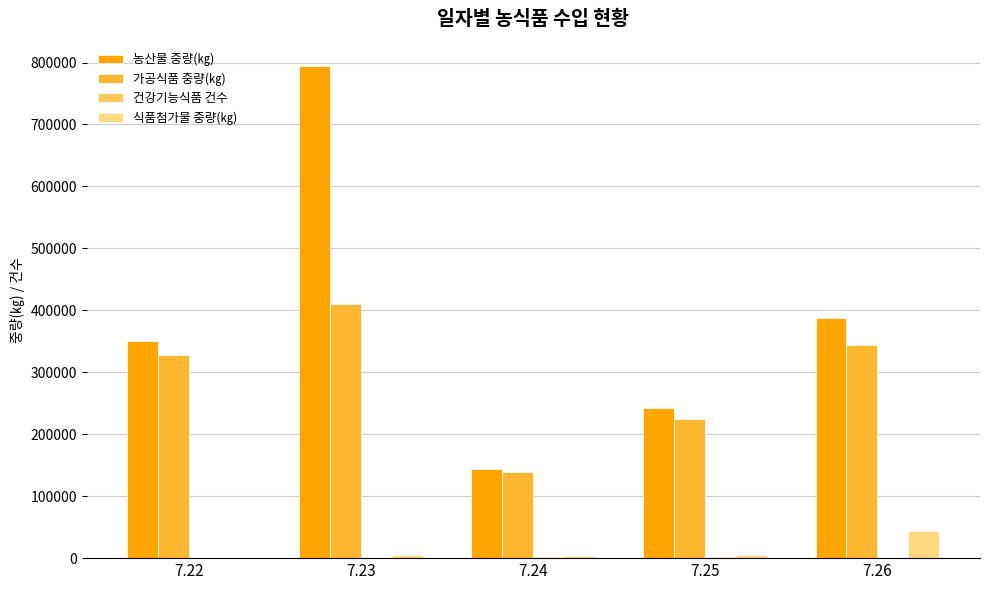

The value of 가공식품 중량(㎏) at 7.23 is 595563. True or false?

False